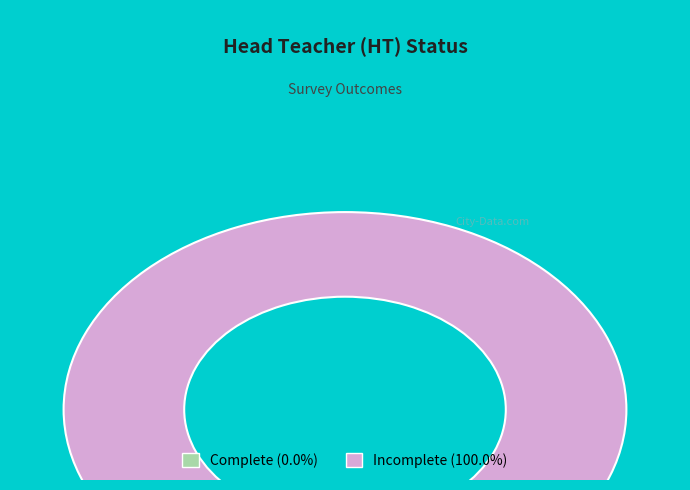

How many slices are in this pie chart?

2